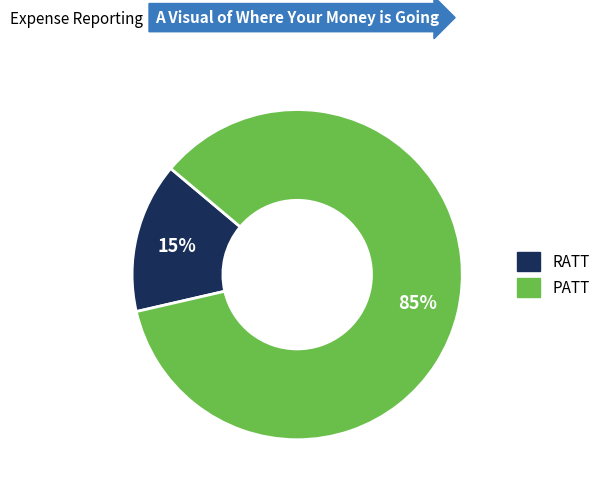

Count the number of slices in the pie.

2